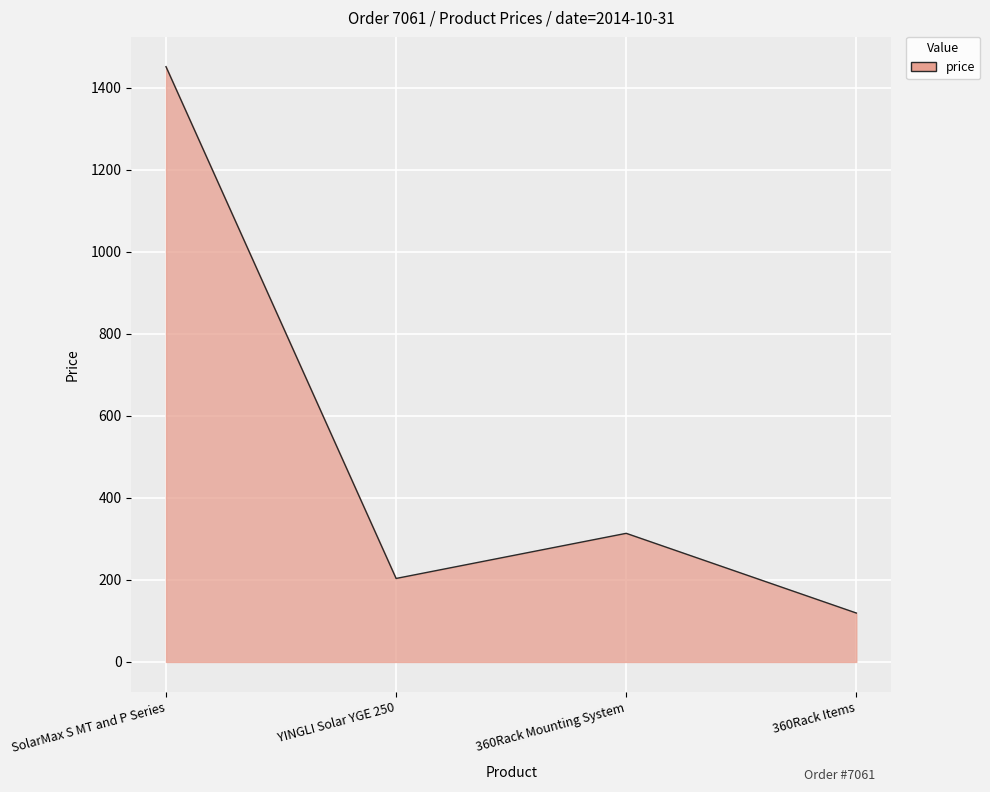

List the labels in order of value, smallest first.

360Rack Items, YINGLI Solar YGE 250, 360Rack Mounting System, SolarMax S MT and P Series